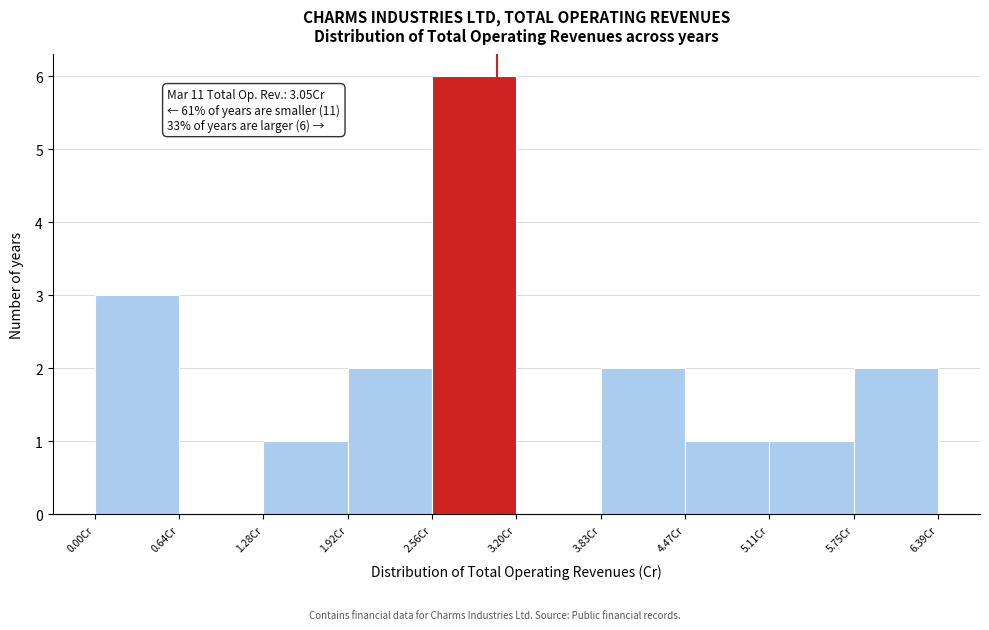

Which range on the x-axis has the tallest bar?

2.6 to 3.2